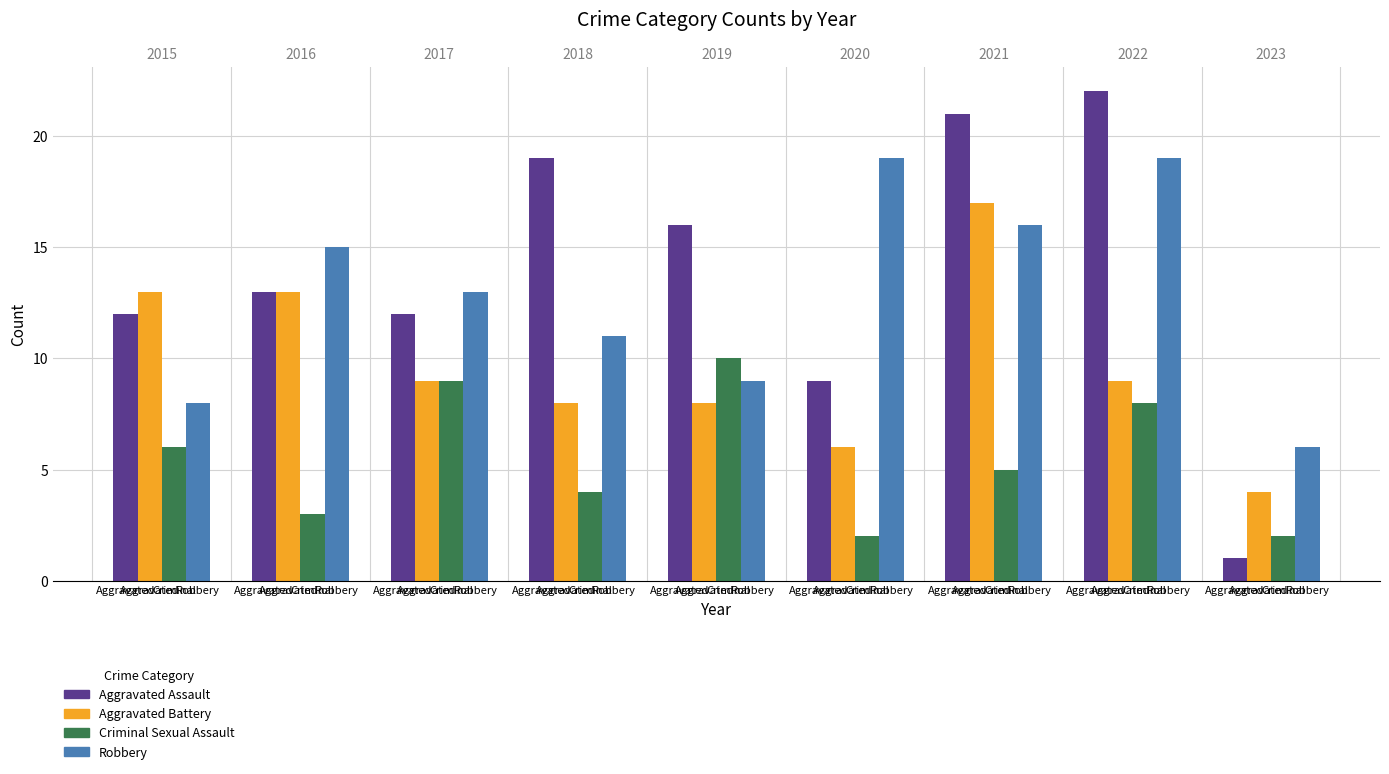

What is the maximum value shown in the chart?

22